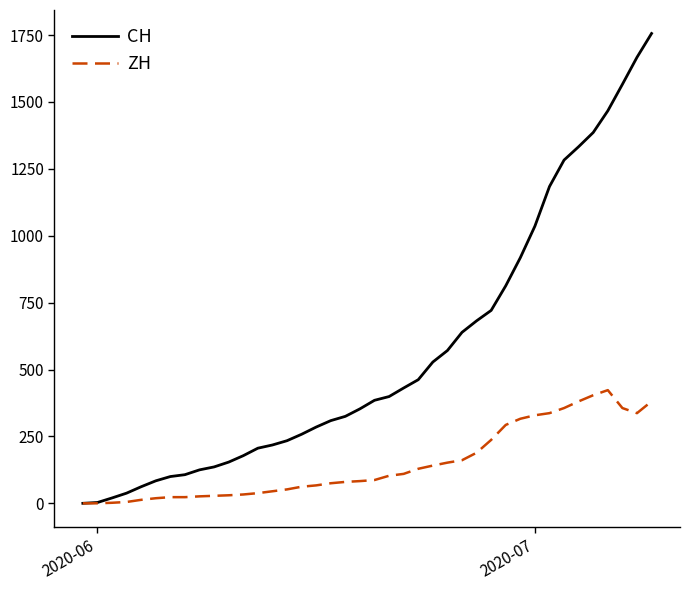

Which series has the largest total across all categories?

CH